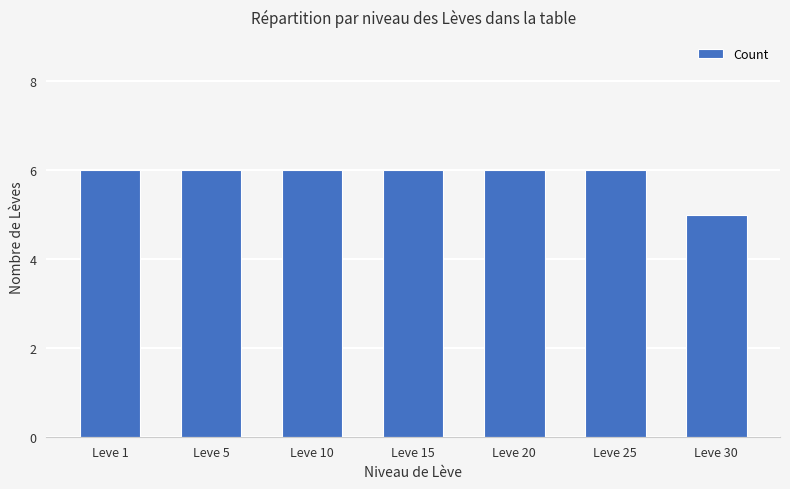

The chart shows a value of 6 at Leve 20. True or false?

True